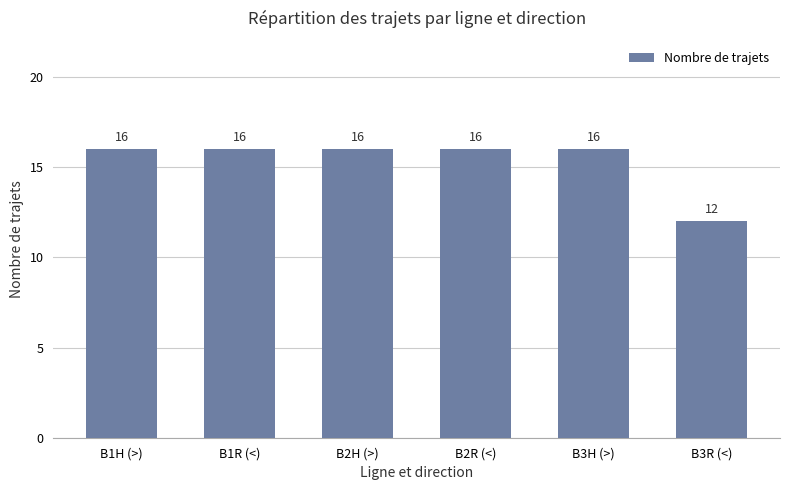

Read the value at B2R (<).

16